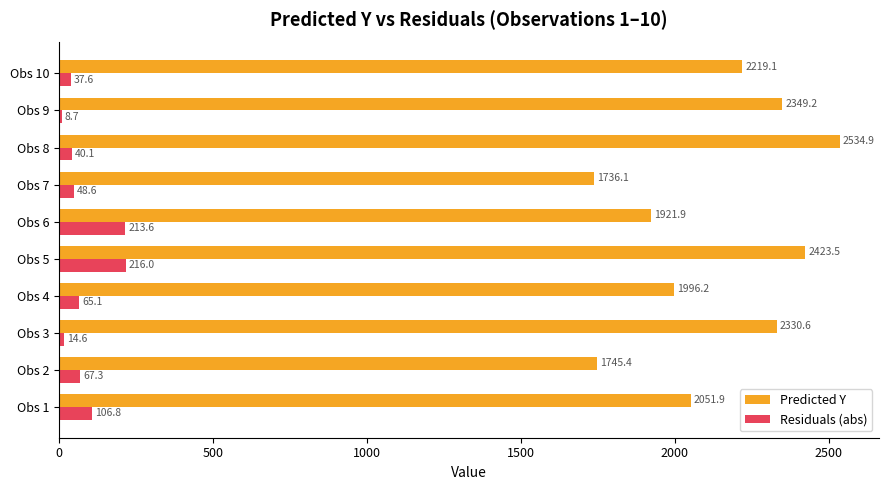

What is the maximum value shown in the chart?

2534.9